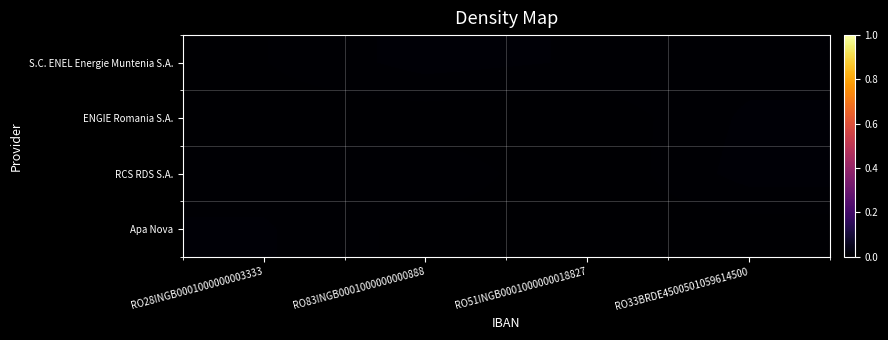

At how many categories does at least one series exceed 0?

4